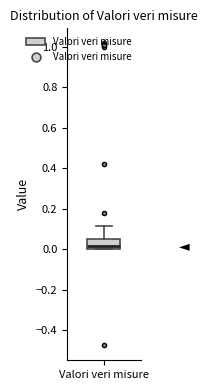

Transcribe this box plot: give where the median line is, the range the box spans, and where the two whiskers end, as read against the y-axis. The values are not printed on the chart, so give them approximately, as read against the axis.

median 0.02, box 0.00 to 0.06, whiskers 0.00 to 0.12